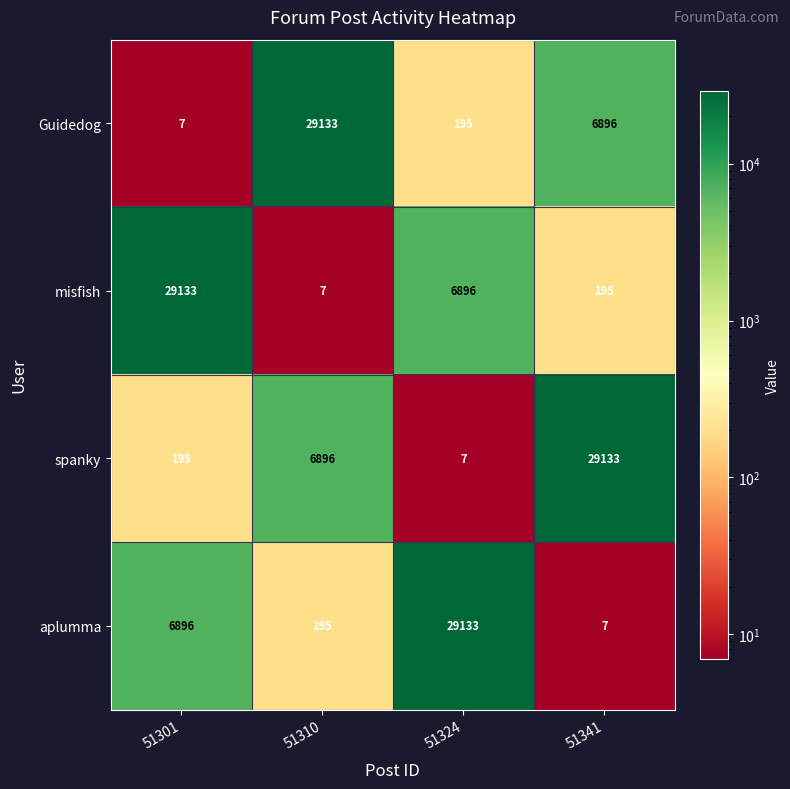

At 51310, list the series in order from smallest to largest.

misfish, aplumma, spanky, Guidedog